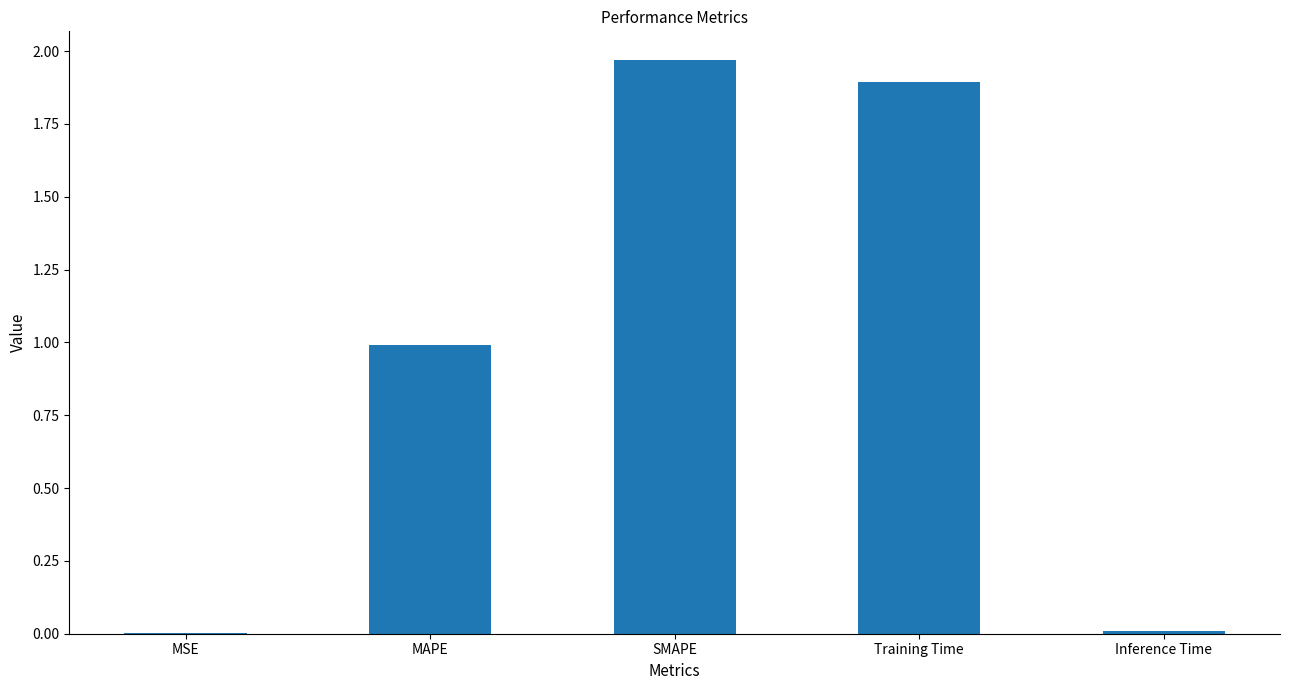

Between MAPE and Training Time, which is larger?

Training Time